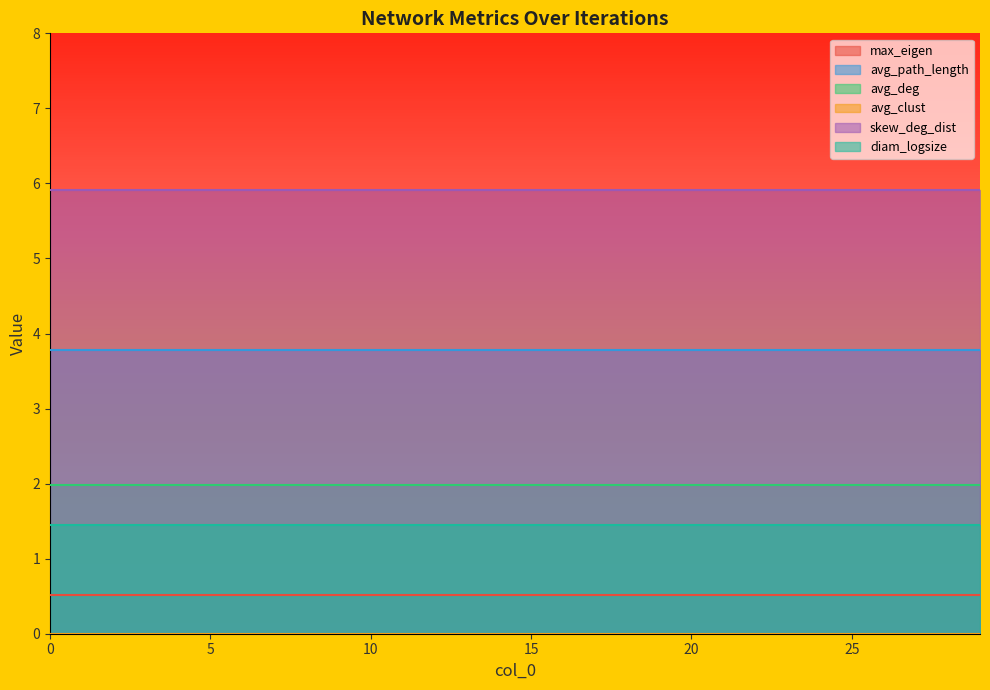

True or false: avg_deg and skew_deg_dist cross at least once.

False